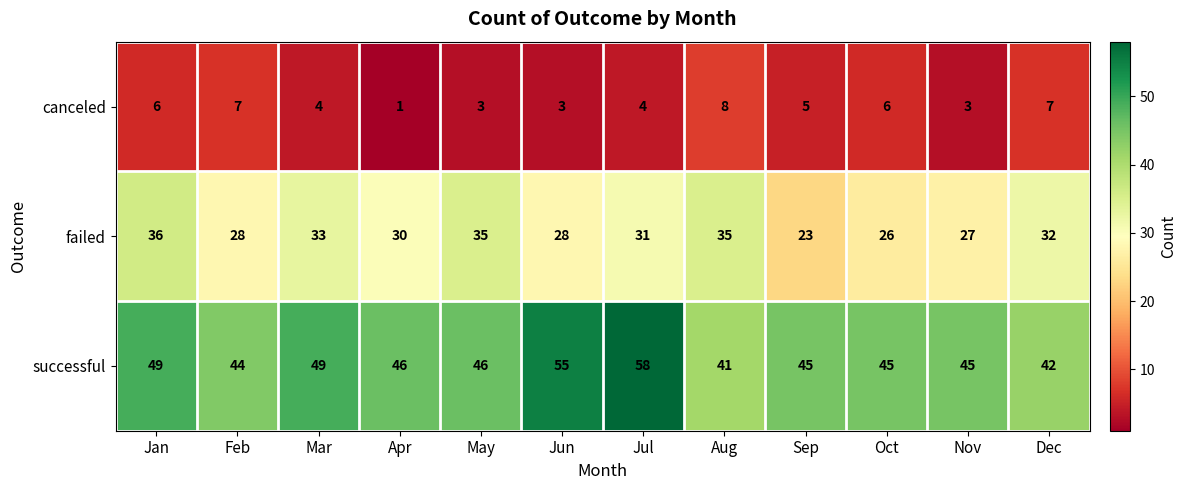

What is the difference between the highest and lowest values at Mar?

45